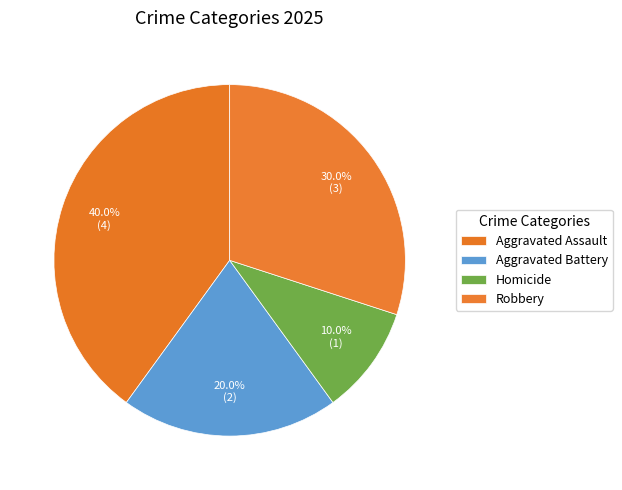

Rank the categories by value from lowest to highest.

Homicide, Aggravated Battery, Robbery, Aggravated Assault